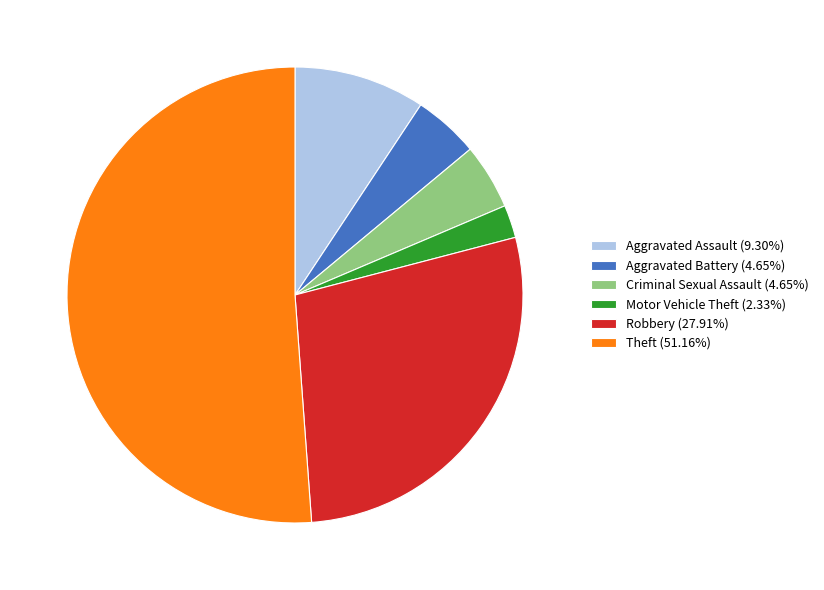

Is Criminal Sexual Assault the majority of the pie?

No